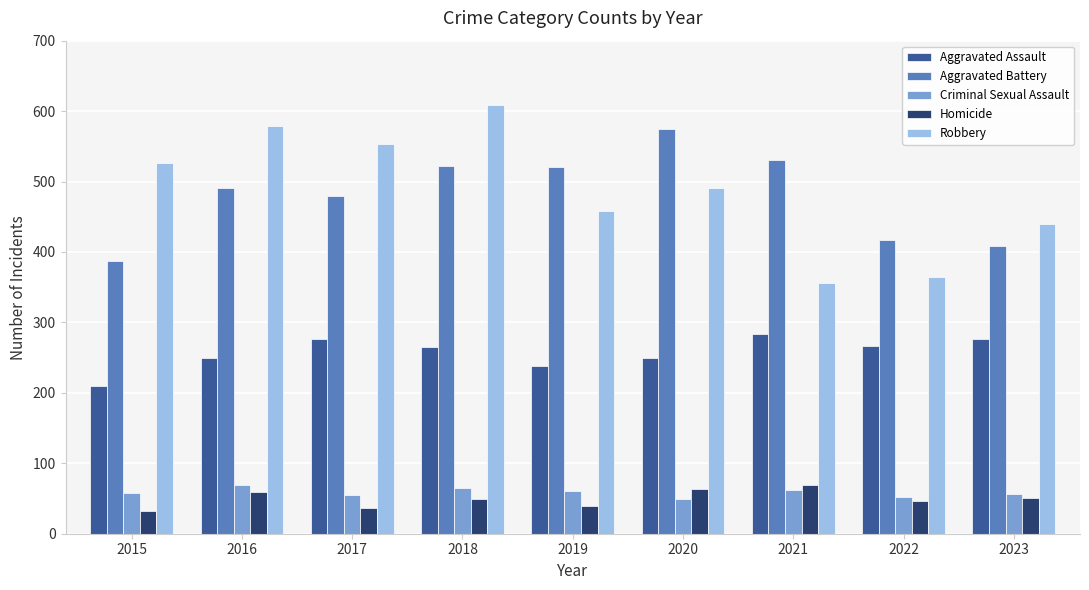

At which label is Aggravated Battery closest to 480?

2017